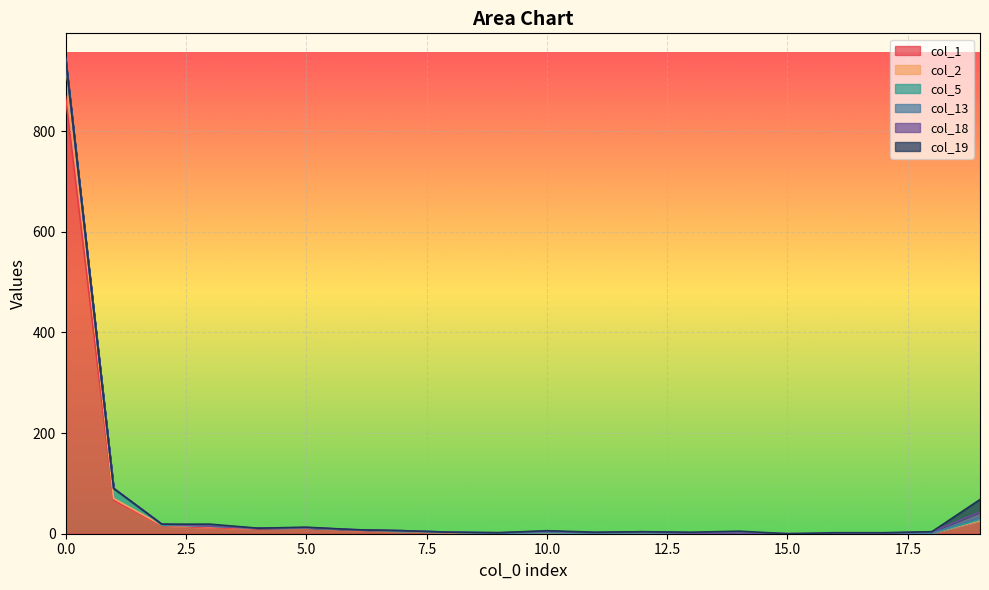

Is the value of col_19 at 15 greater than the value of col_1 at 8?

No